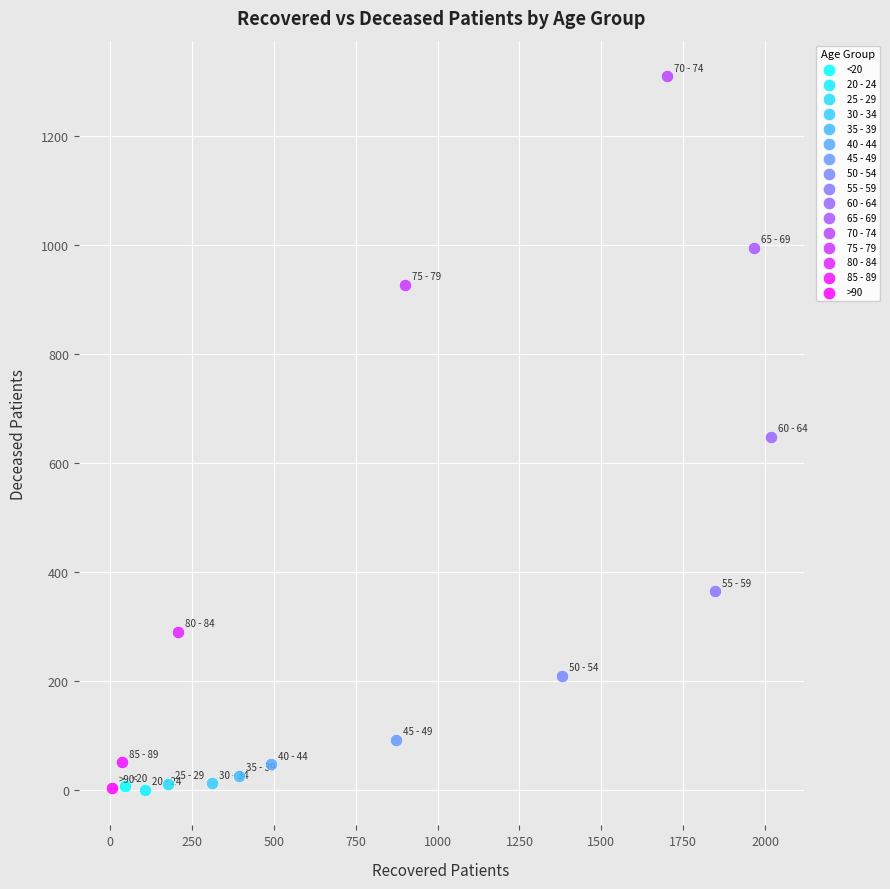

Which series reaches the maximum Y coordinate?

70 - 74